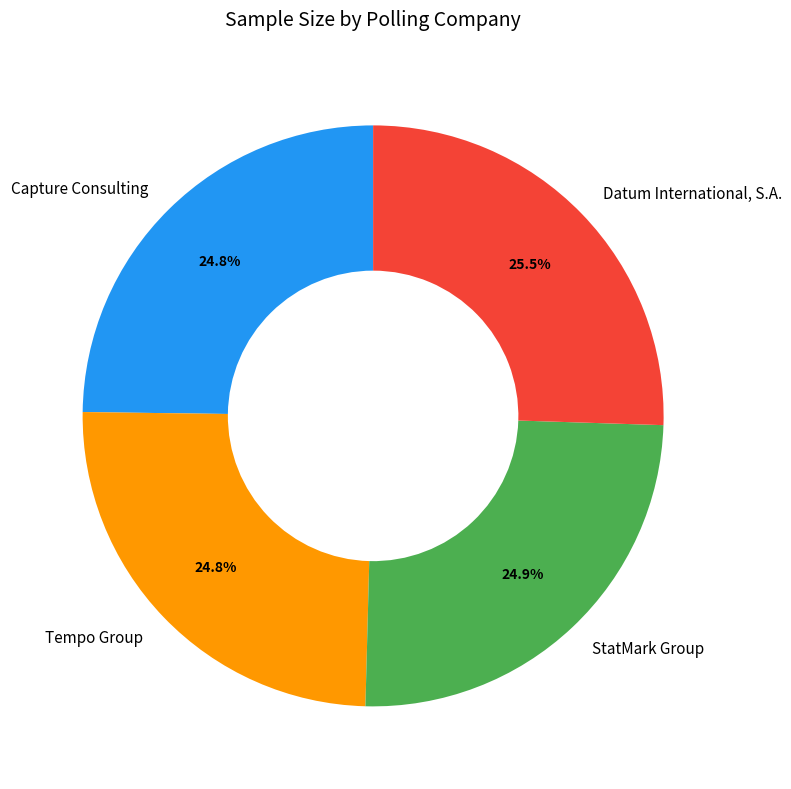

True or false: Datum International, S.A. accounts for 36% of the total.

False